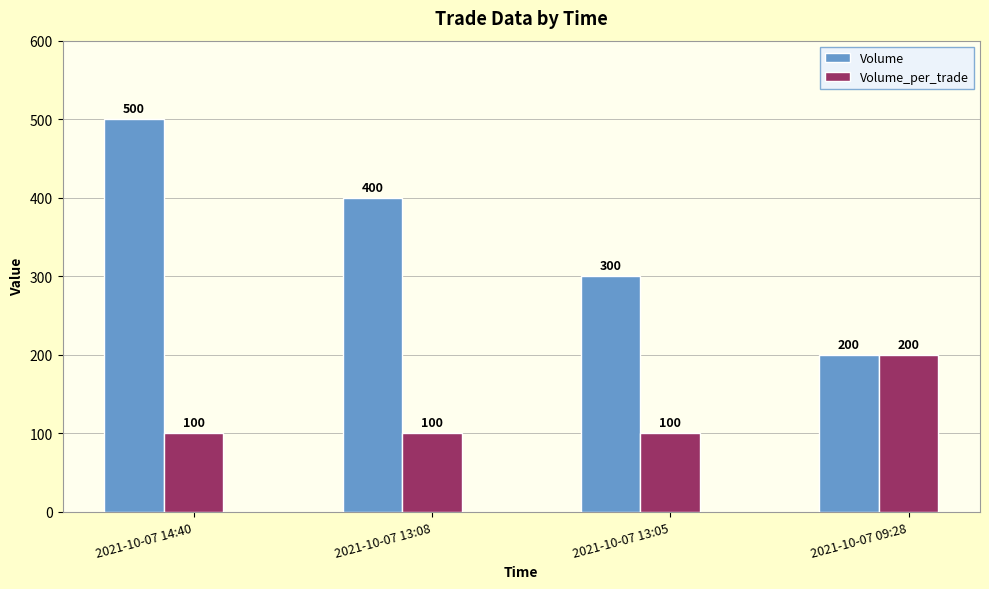

The Volume series shows 400 at 2021-10-07 13:08. True or false?

True